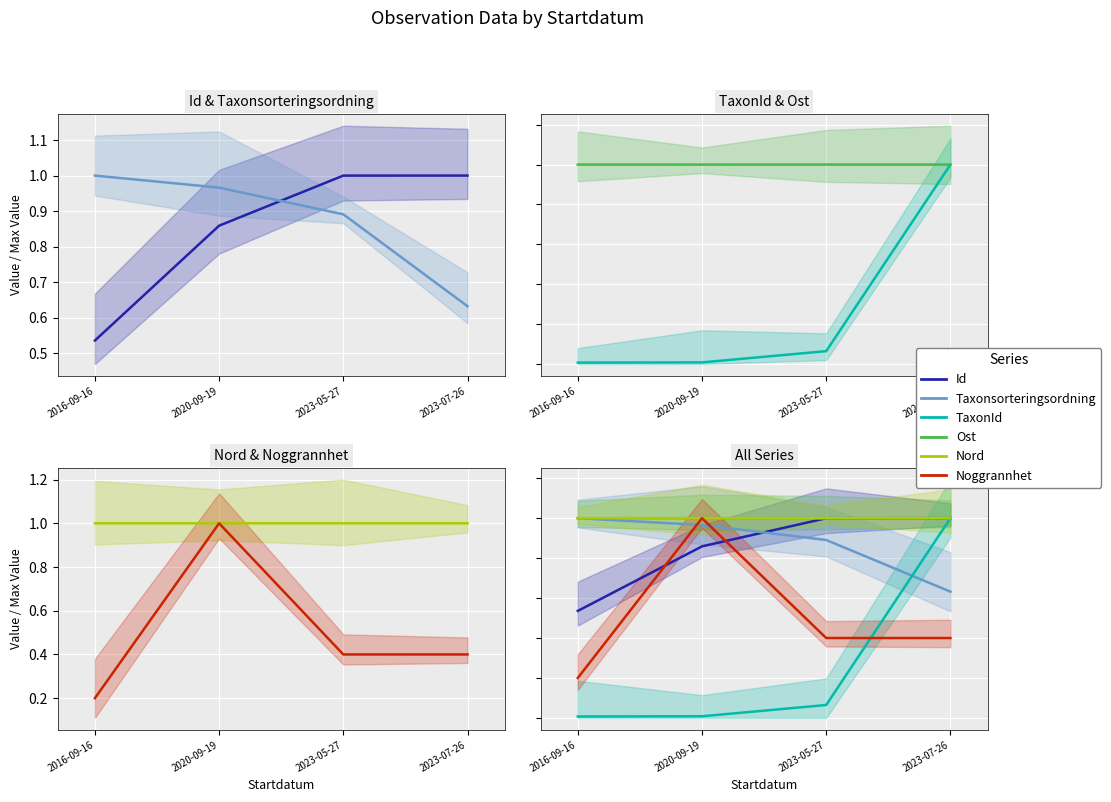

What is the value of the Id point at the 2nd from the left?

0.9